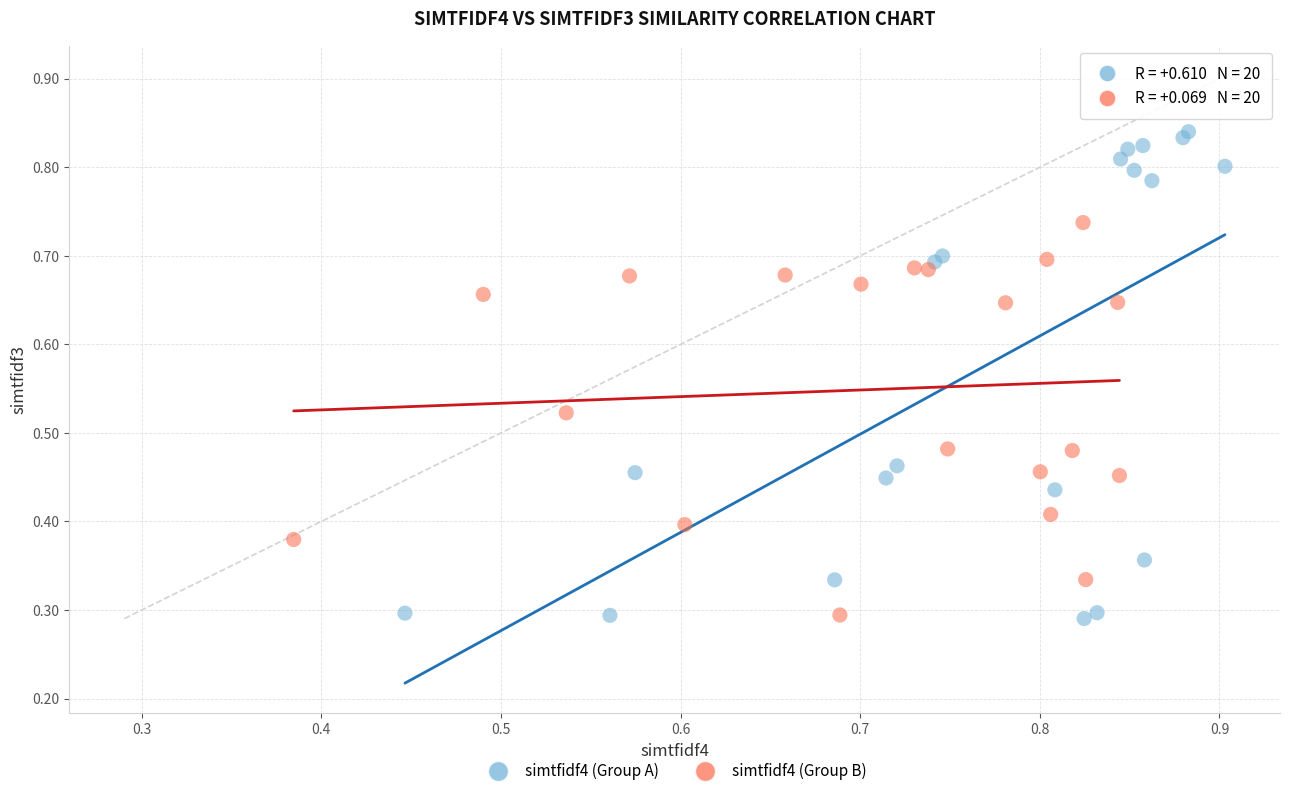

Which series has the widest spread of Y values?

simtfidf4 (Group A)